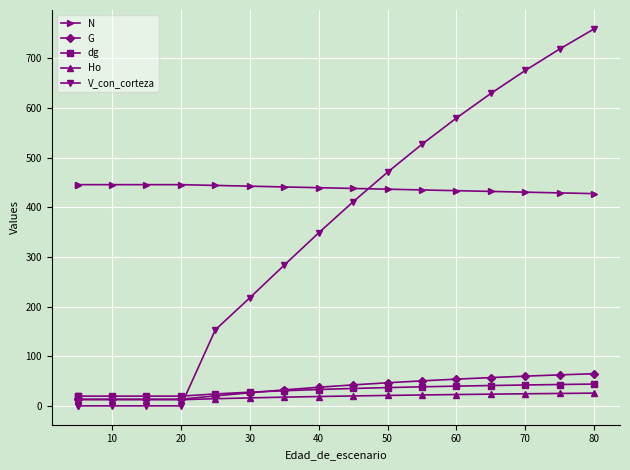

Reading left to right, list all the values displayed in this chart.

N: 445.6	445.6	445.6	445.6	445.6	444.1	442.6	441.1	439.5	438.0	436.5	435.0	433.5	432.0	430.5	429.0	427.6
G: 13.5	13.5	13.5	13.5	13.5	20.1	26.4	32.2	37.5	42.2	46.5	50.4	53.9	57.0	59.9	62.5	64.8
dg: 19.6	19.6	19.6	19.6	19.6	24.0	27.6	30.5	33.0	35.0	36.8	38.4	39.8	41.0	42.1	43.0	43.9
Ho: 12.4	12.4	12.4	12.4	12.4	14.4	16.1	17.6	18.8	20.0	21.0	22.0	22.8	23.6	24.4	25.0	25.6
V_con_corteza: 0.0	0.0	0.0	0.0	0.0	153.2	217.7	283.5	348.5	411.1	470.7	527.0	579.8	629.3	675.6	719.0	759.5